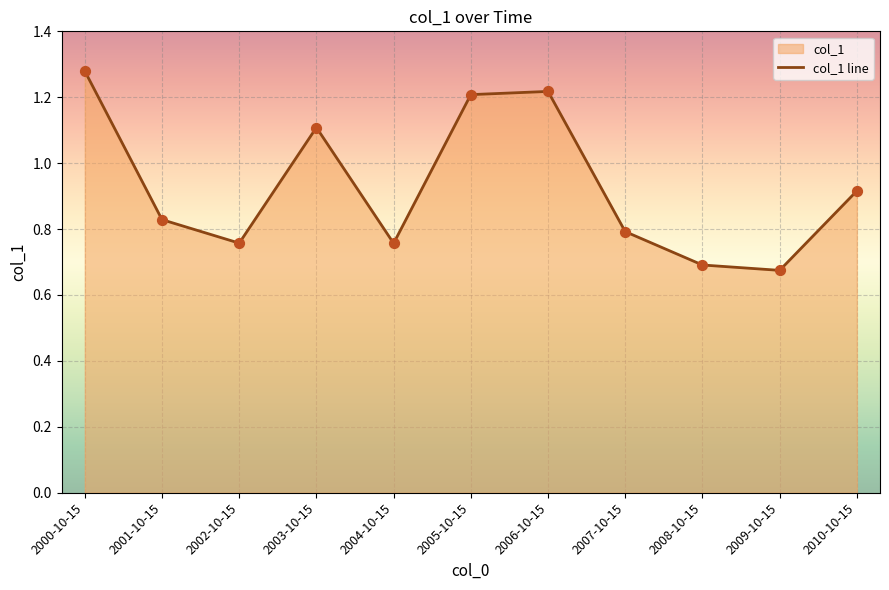

Which has a higher value, 2005-10-15 or 2002-10-15?

2005-10-15